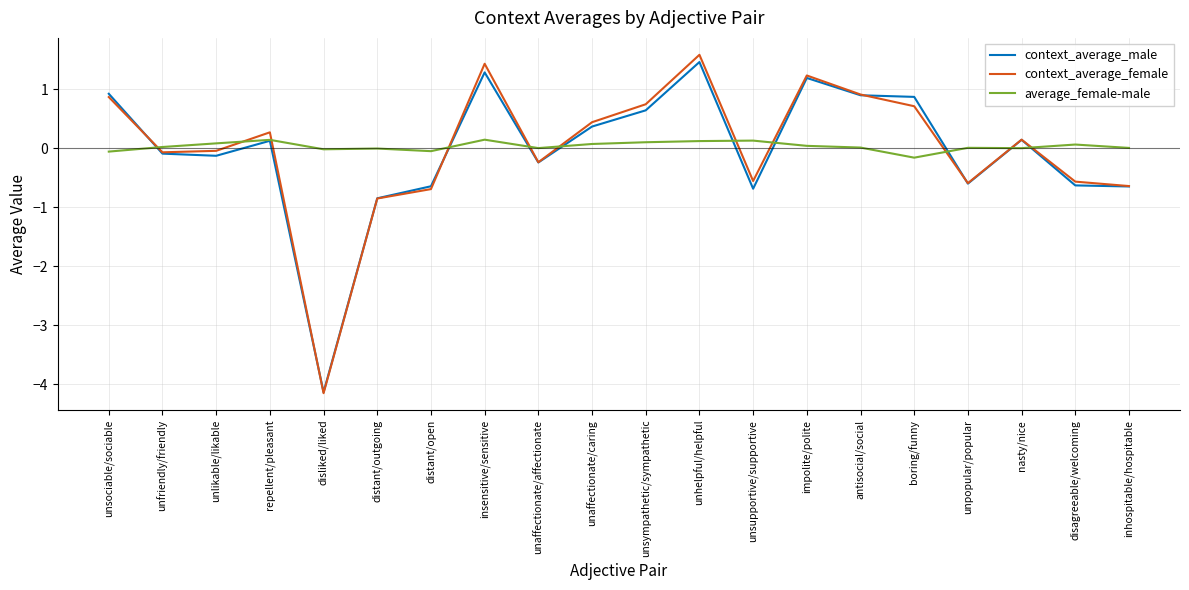

At which label does context_average_female reach its minimum?

disliked/liked